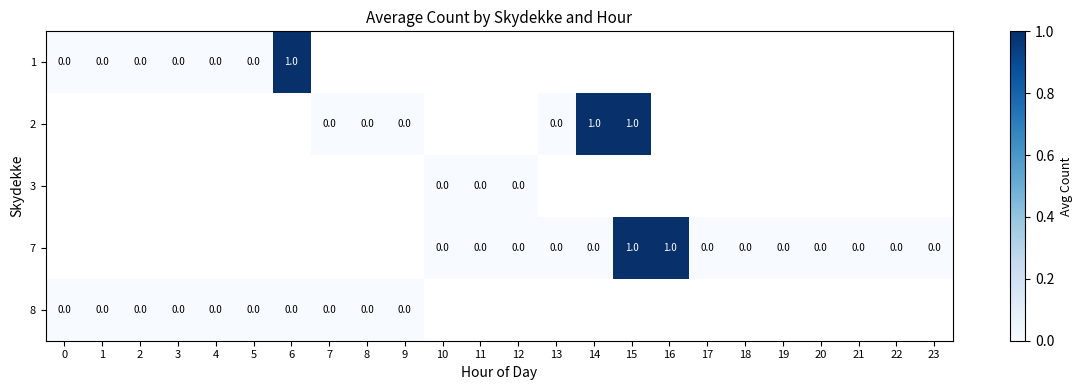

The 2 series shows 0.0 at 7. True or false?

True